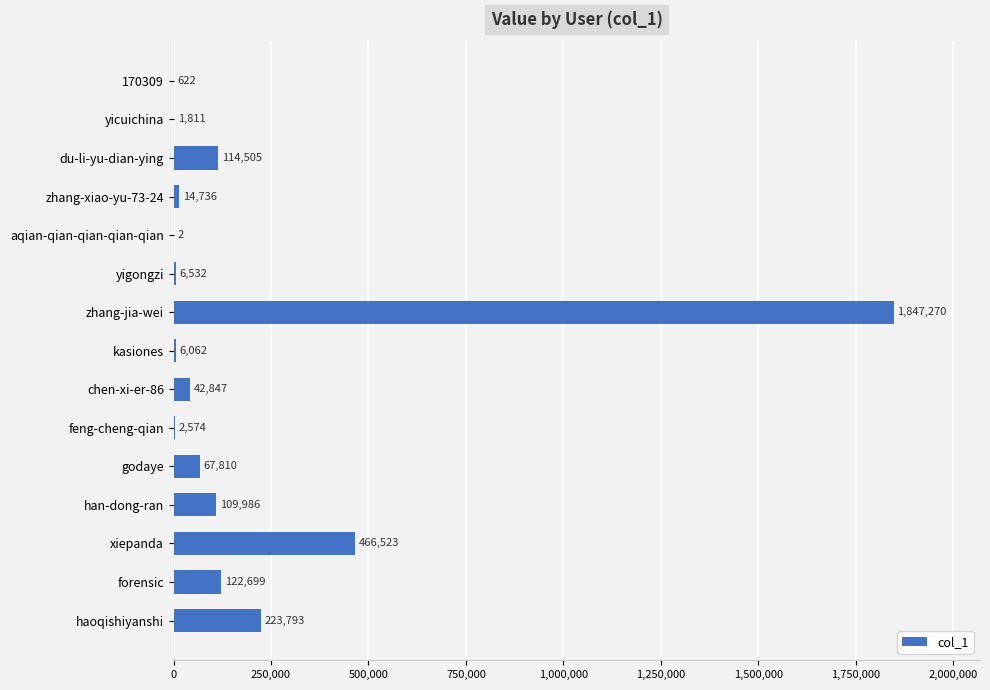

The chart shows a value of 97073 at haoqishiyanshi. True or false?

False